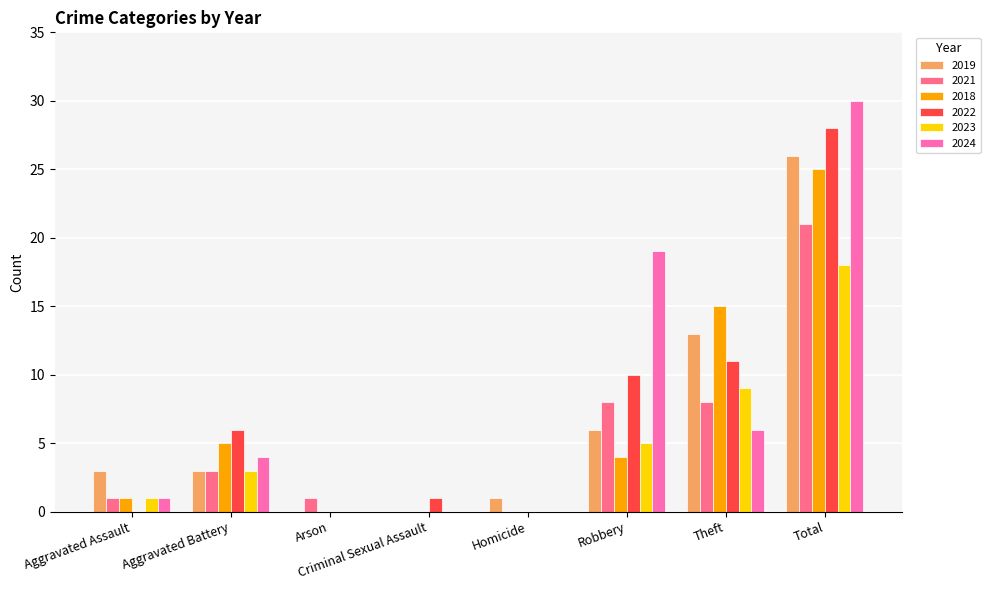

Reading right to left, extract all data points from this chart.

2019: 26	13	6	1	0	0	3	3
2021: 21	8	8	0	0	1	3	1
2018: 25	15	4	0	0	0	5	1
2022: 28	11	10	0	1	0	6	0
2023: 18	9	5	0	0	0	3	1
2024: 30	6	19	0	0	0	4	1